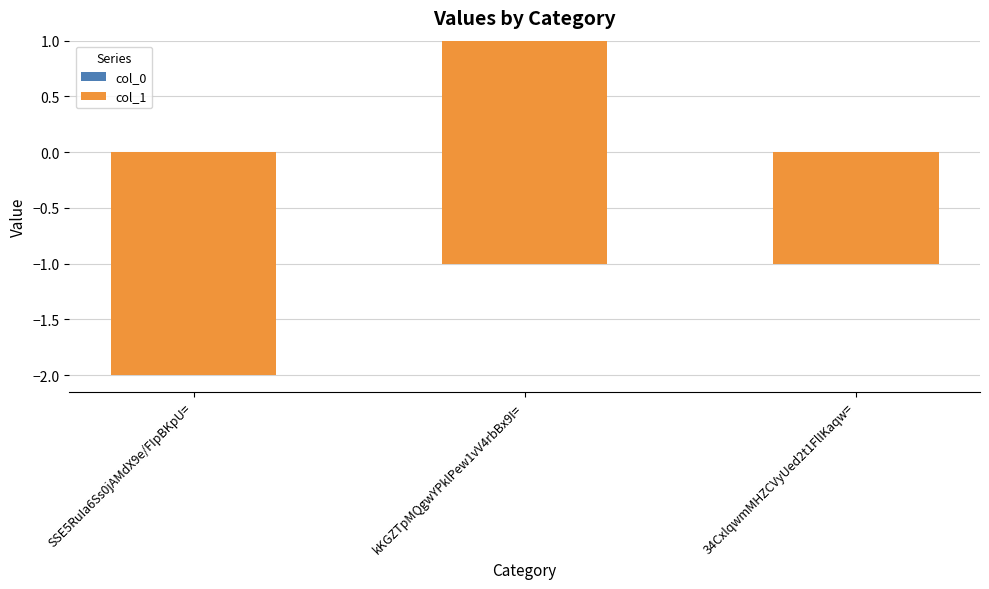

Count the number of data series in this chart.

2